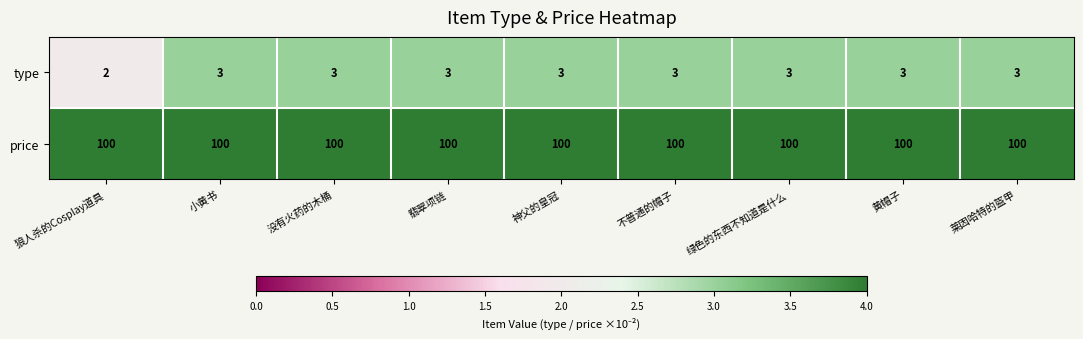

What is the approximate value of price at 狼人杀的Cosplay道具?

100